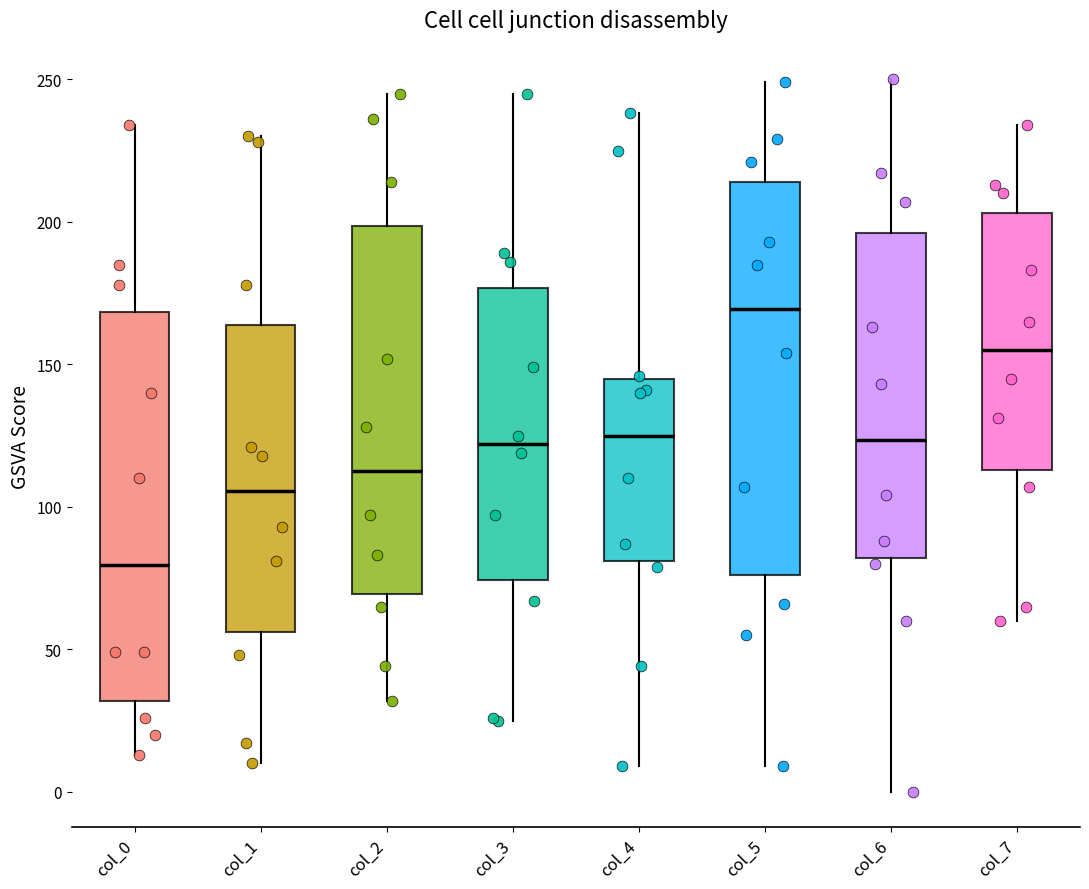

Where does the lower whisker of the box for col_6 end on the y-axis? The values are not printed on the chart, so give them approximately, as read against the axis.

0